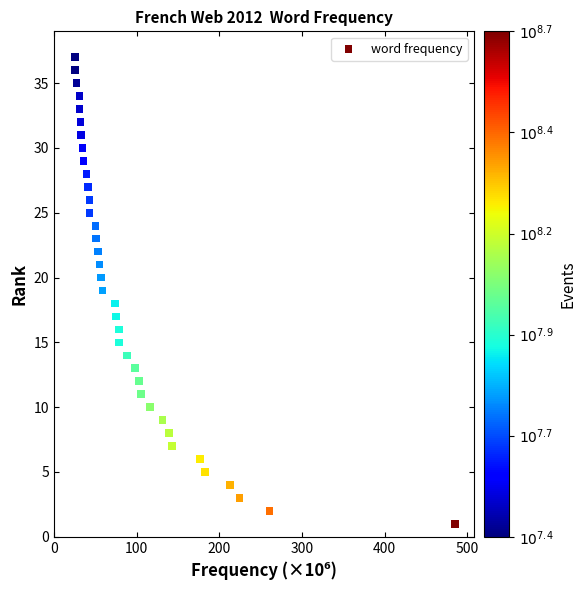

What is the range of Y values (max minus min)?

36